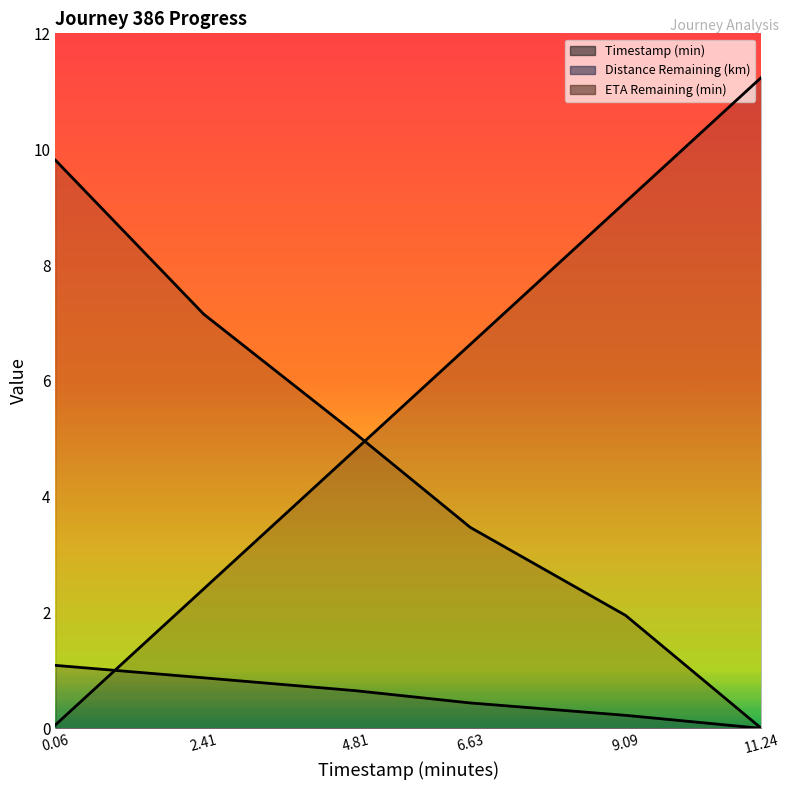

How many data points does each series have?

6